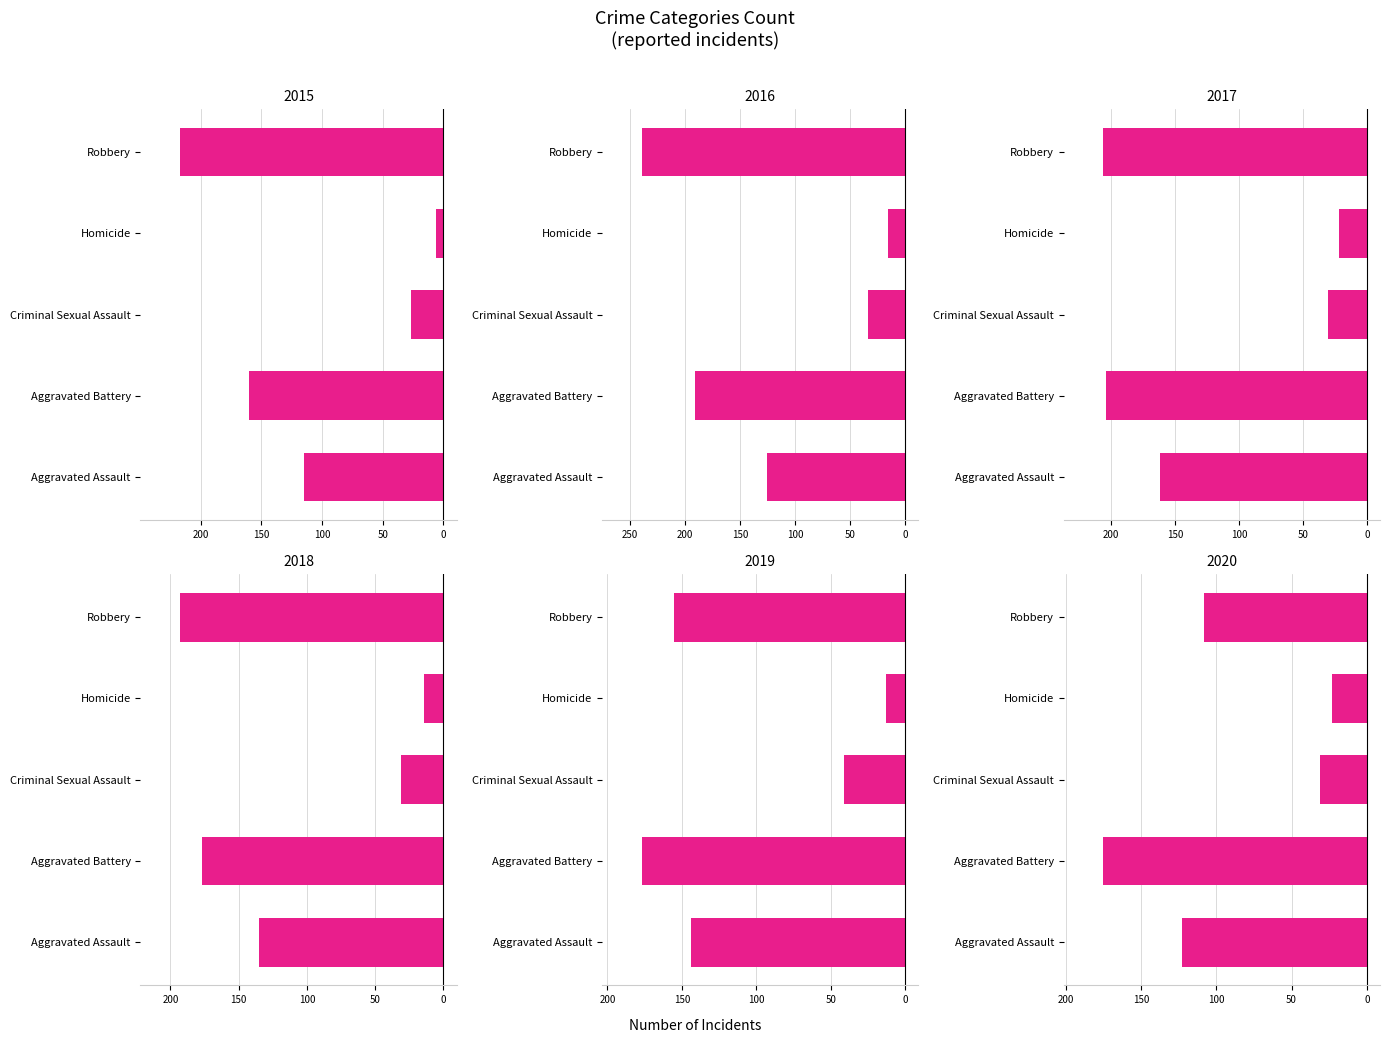

What is the sum of all 2019 values?

-530